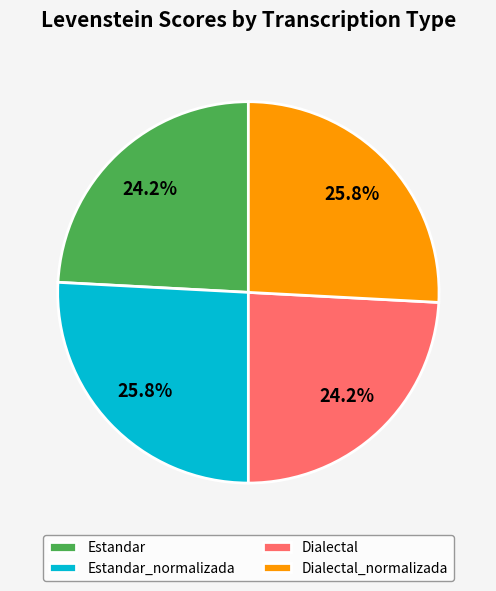

Does any single category account for the majority?

No